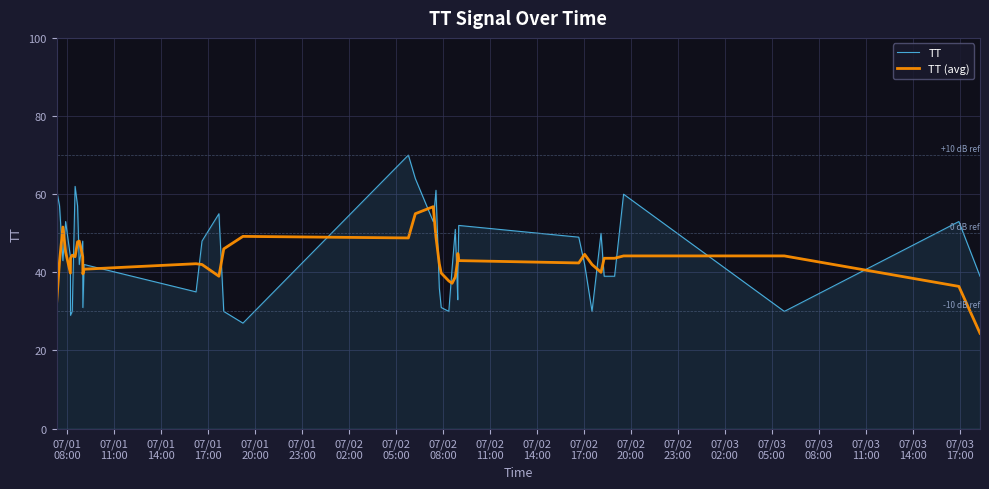

What is the difference between the second highest and minimum values in the TT series?

37.0